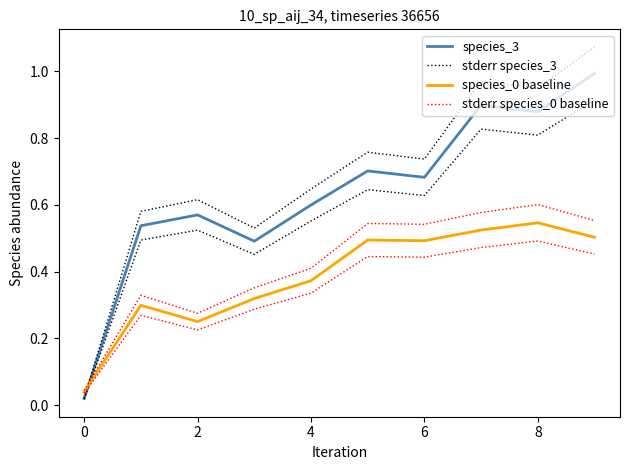

List the series in order of their peak value, lowest first.

species_0 baseline, stderr species_0 baseline, species_3, stderr species_3